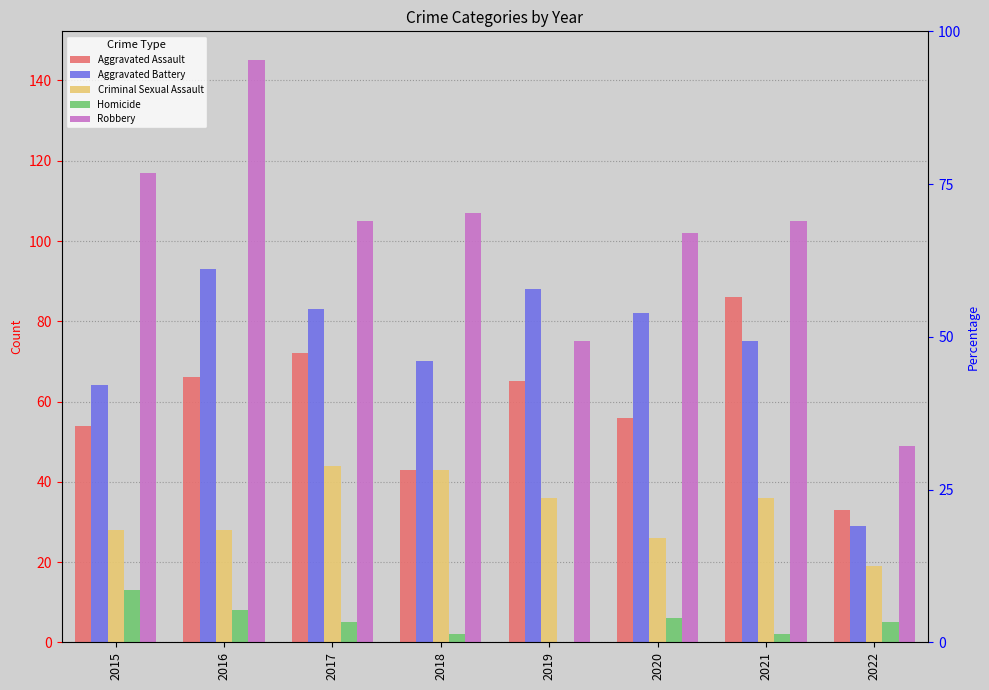

What is the sum of all Criminal Sexual Assault values?

260